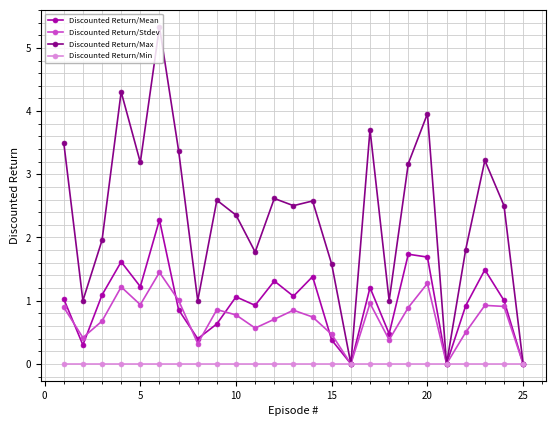

True or false: Discounted Return/Mean has more than 2 points higher than both neighbors.

True